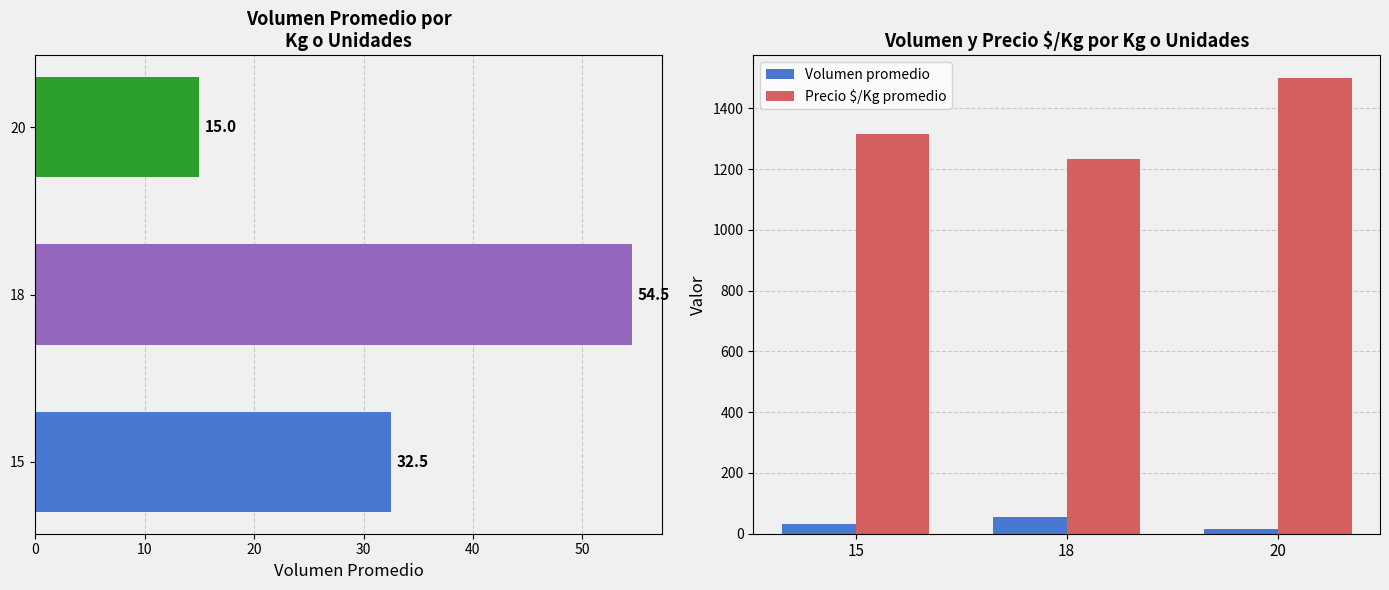

Is the value of Volumen promedio at 18 greater than the value of Precio $/Kg promedio at 20?

No